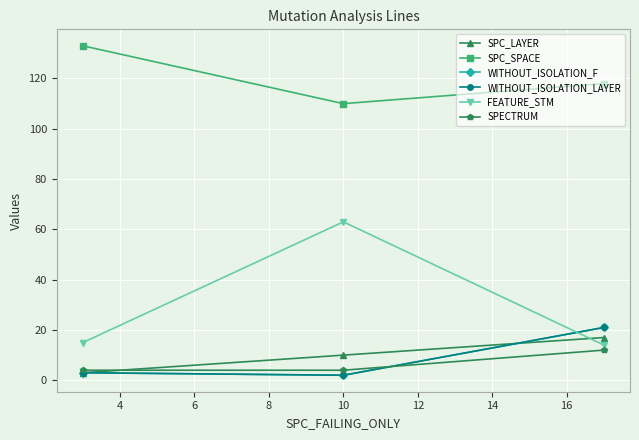

Is this an area chart (filled region under the line)?

No